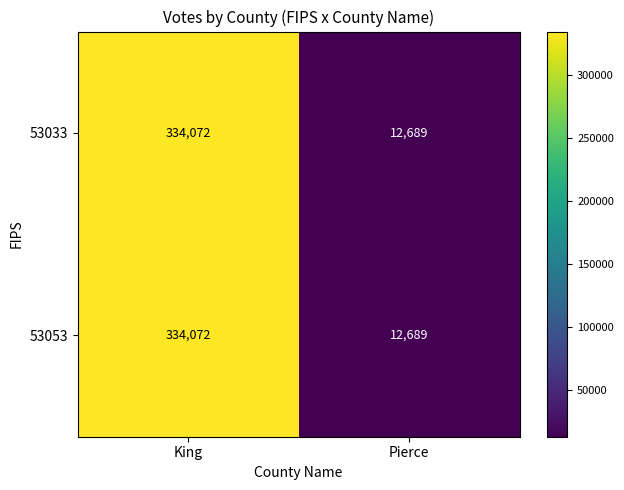

Reading left to right, transcribe all the data shown in this chart.

53033: King=334072	Pierce=12689
53053: King=334072	Pierce=12689